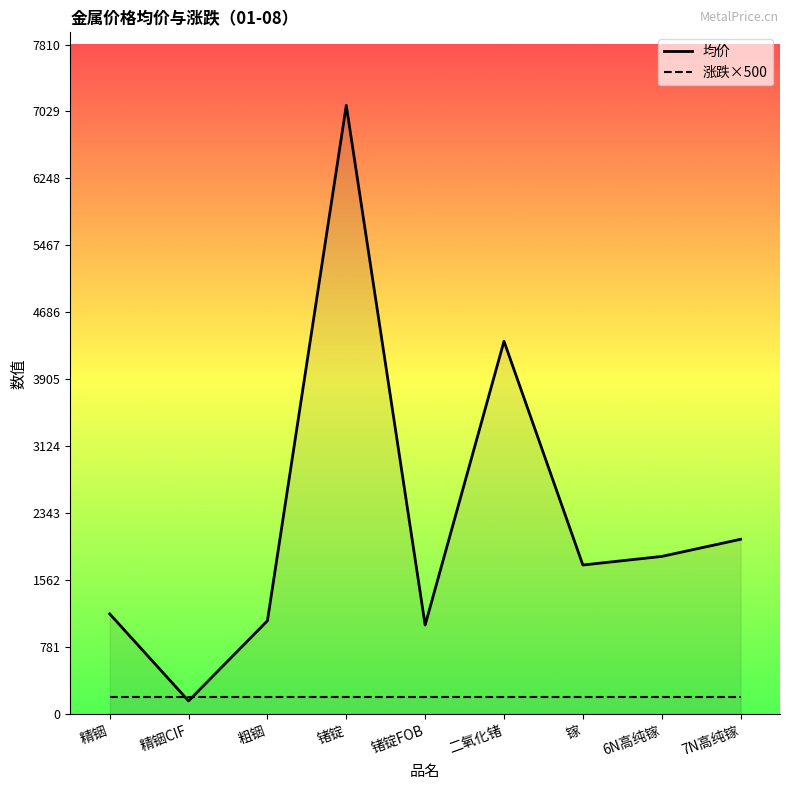

What is the sum of all 涨跌×500 values?

1800